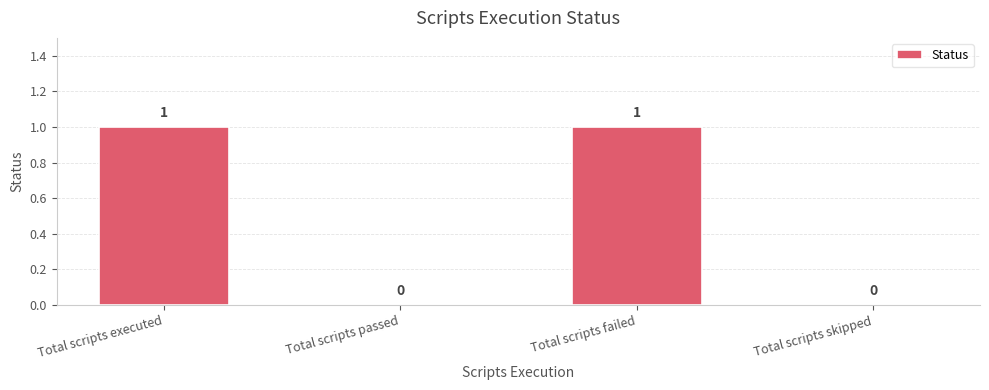

Reading left to right, extract all data points from this chart.

Total scripts executed=1	Total scripts passed=0	Total scripts failed=1	Total scripts skipped=0